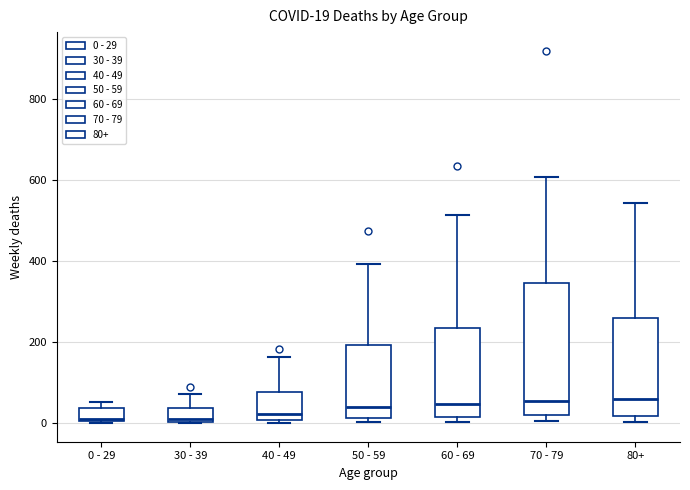

Which box is the tallest, from its lower edge to its upper edge?

70 - 79